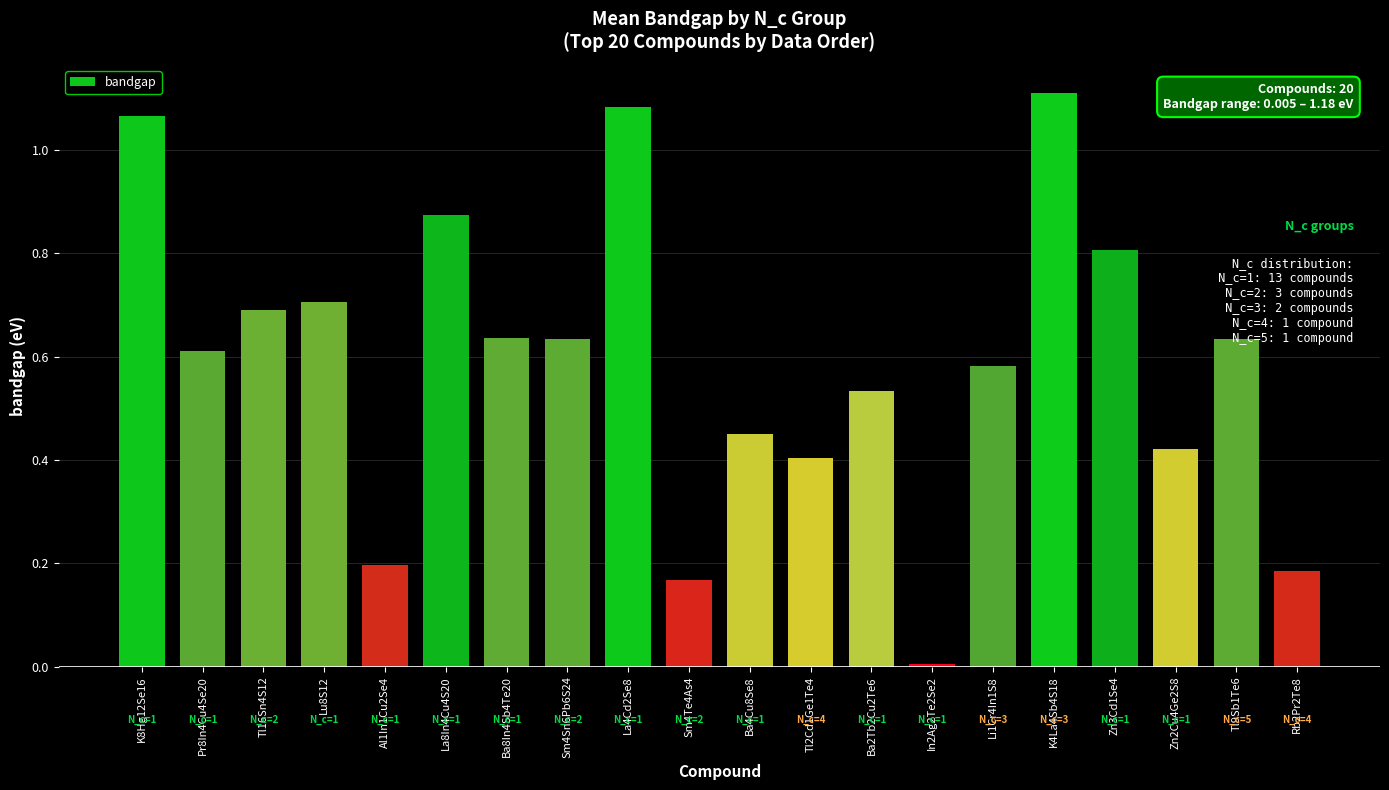

What is the label of the 5th bar from the right?

K4La4Sb4S18